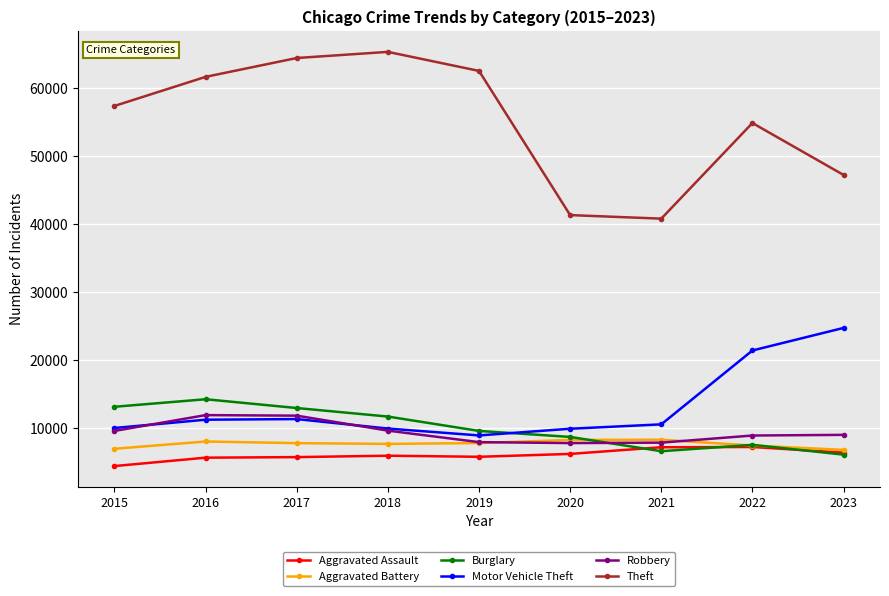

What is the value of the Aggravated Battery point at the 1st from the left?

7019